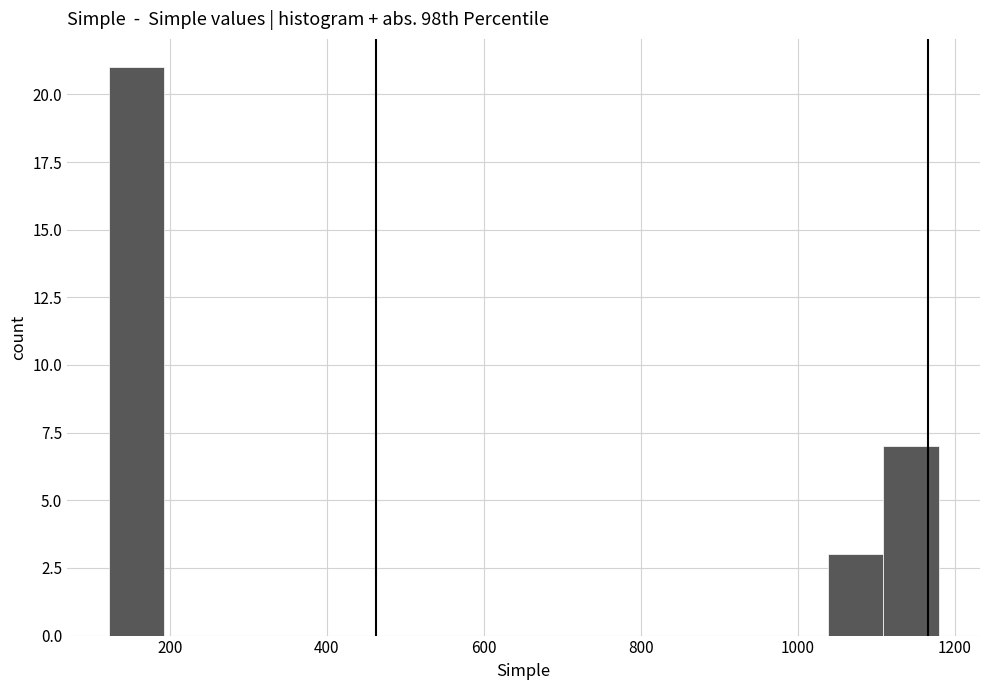

Read against the x-axis, roughly where is the centre of the tallest bar?

160